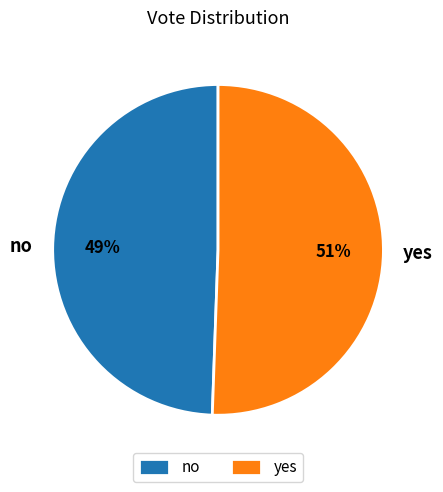

True or false: no accounts for 58% of the total.

False